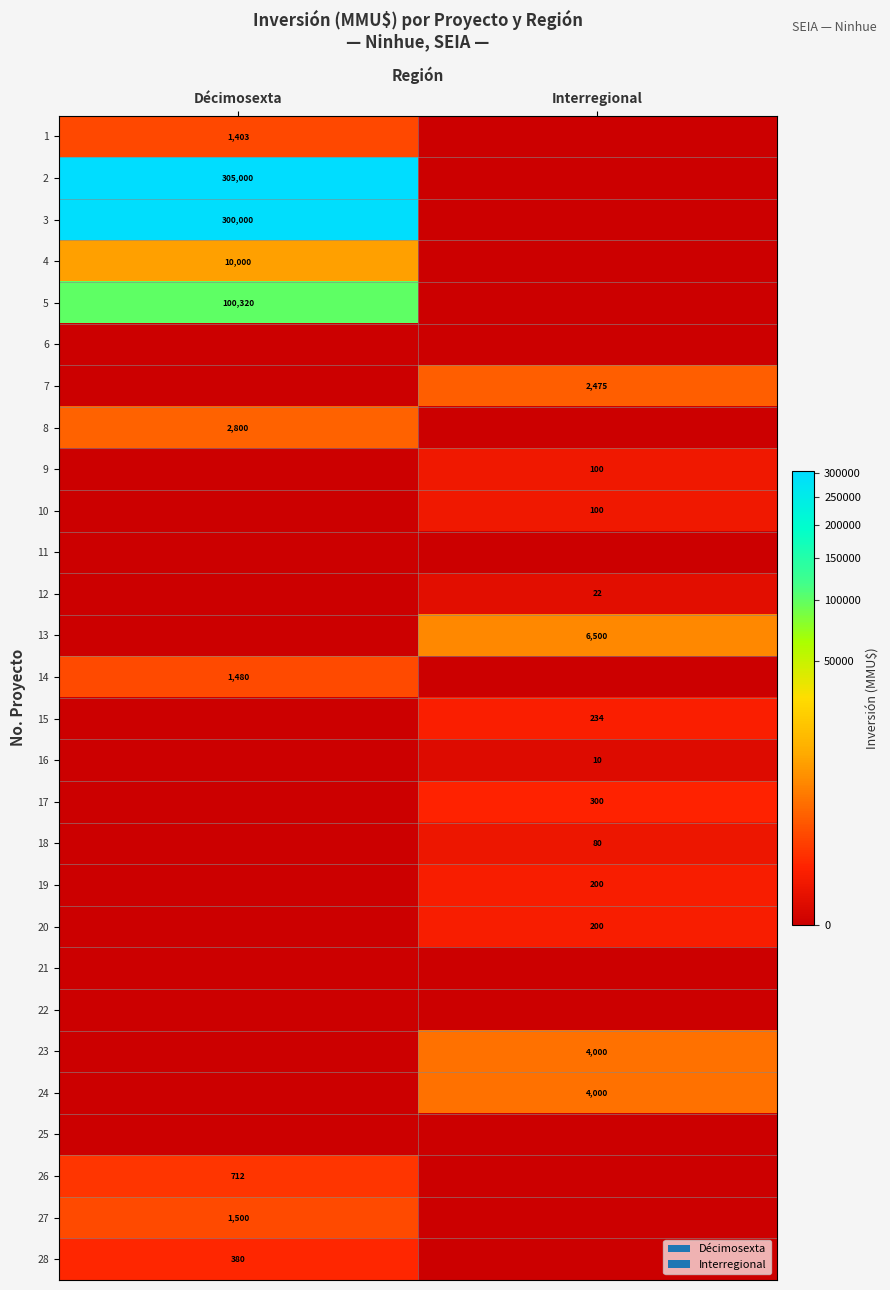

True or false: 16 has a value of 10 at Interregional.

True